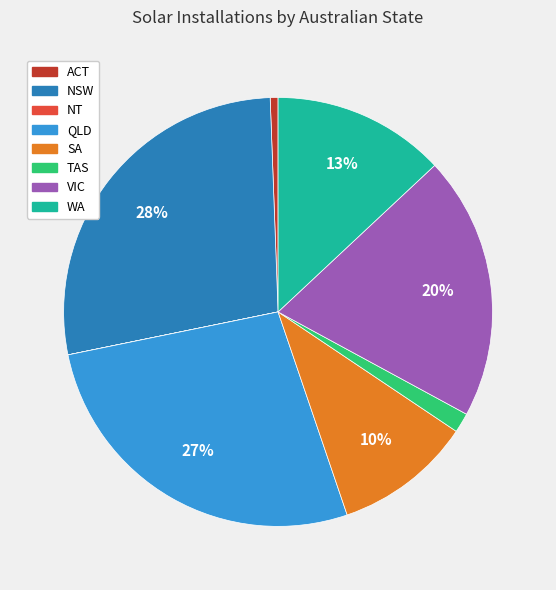

Which has a higher value, QLD or WA?

QLD